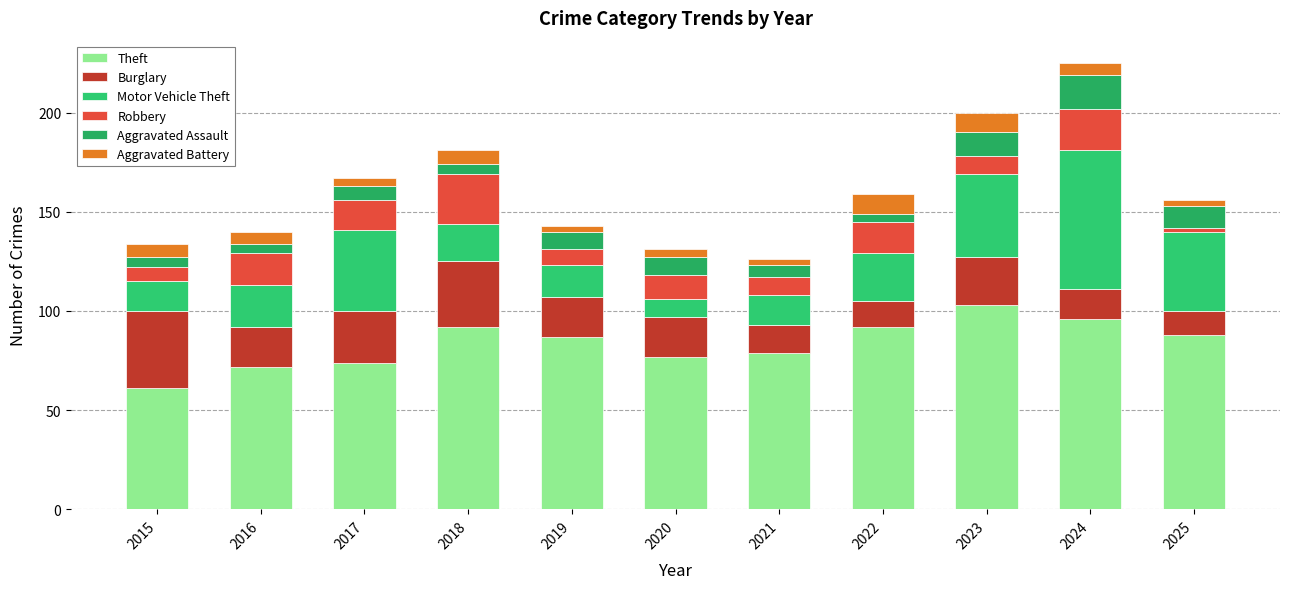

Count the number of data series in this chart.

6